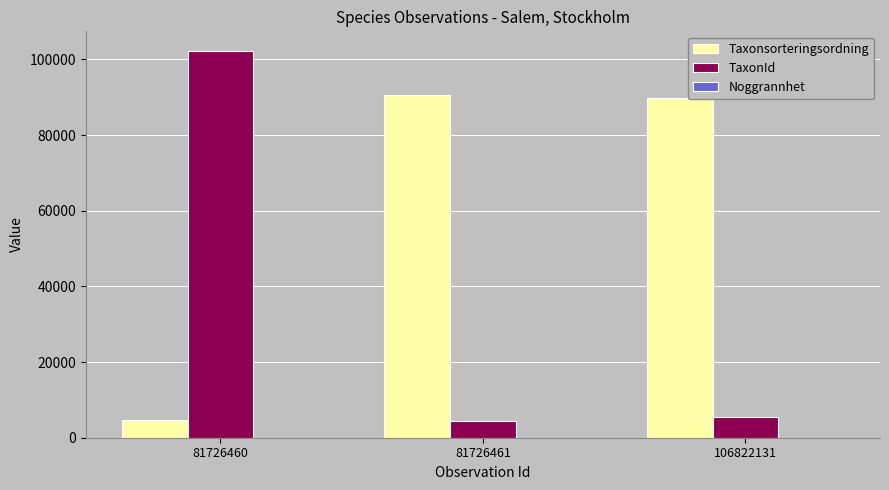

What is the sum of all Taxonsorteringsordning values?

185159